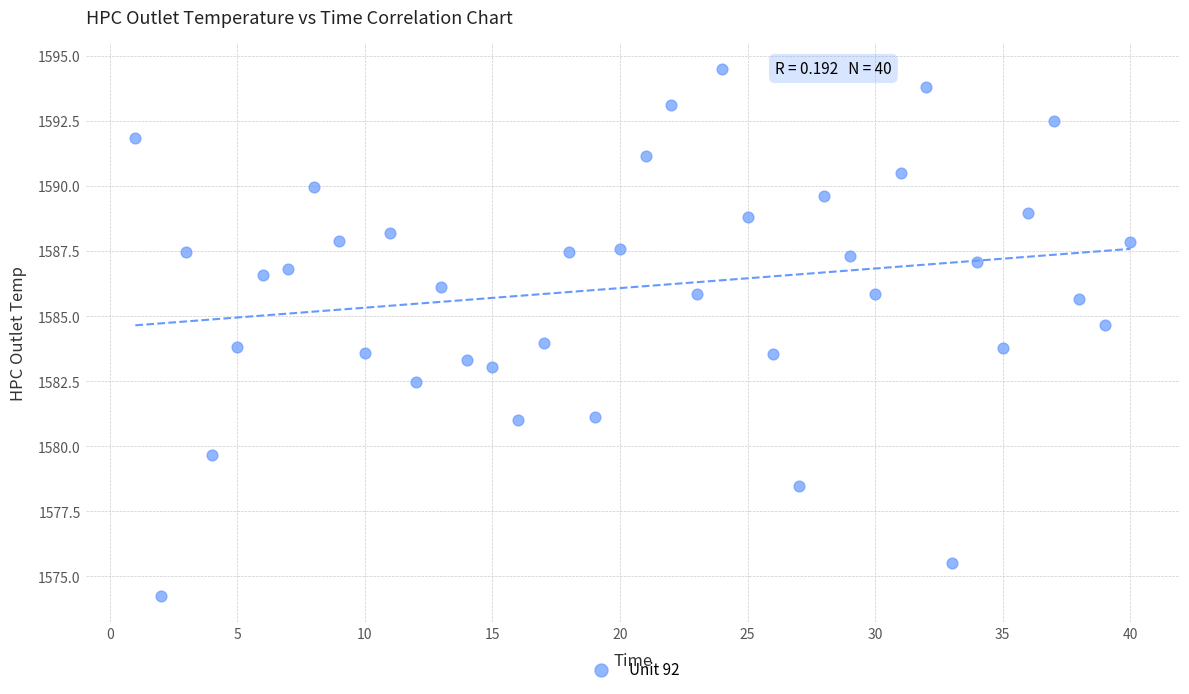

What is the range of Y values (max minus min)?

20.2